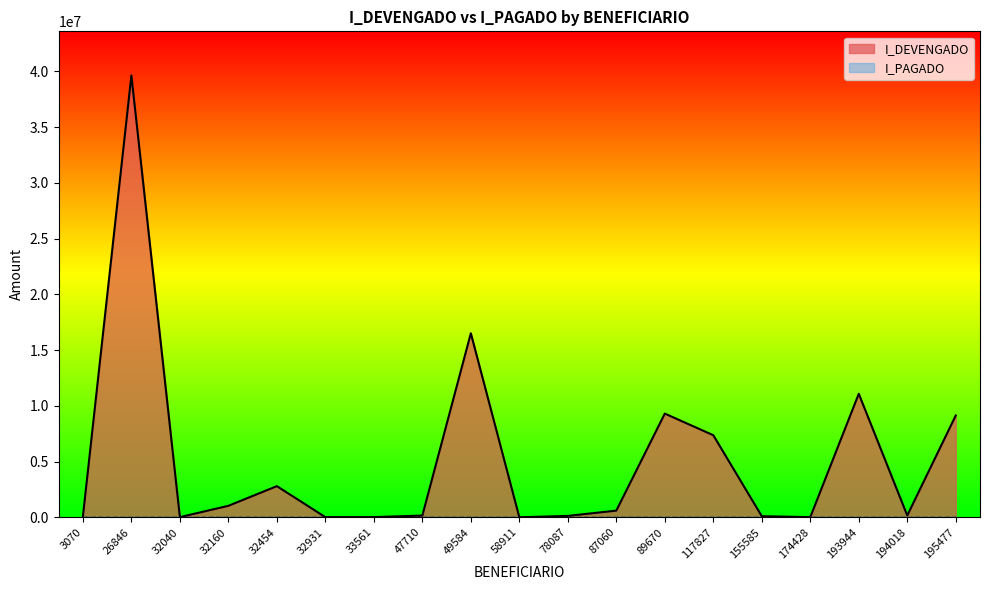

Reading left to right, list all the values displayed in this chart.

3070=74200.0	26846=39621560.1	32040=17538.2	32160=1030664.2	32454=2796000.0	32931=14253.8	33561=18388.8	47710=156807.3	49584=16506203.2	58911=1440.0	78087=126201.9	87060=600000.0	89670=9301750.2	117827=7362621.2	155585=100000.0	174428=16000.0	193944=11079668.2	194018=163251.9	195477=9130997.9